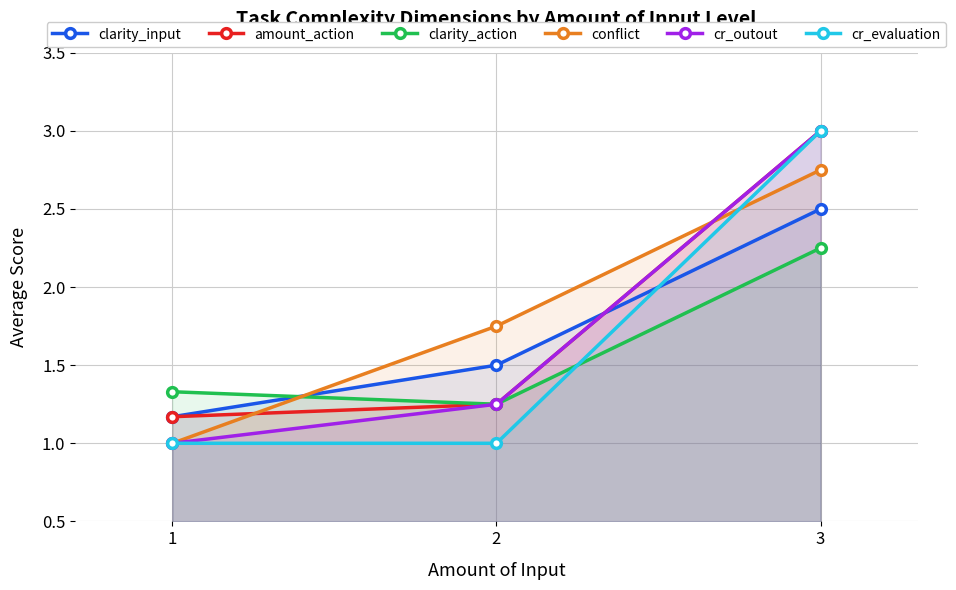

Which has a higher value, 2 or 3?

3